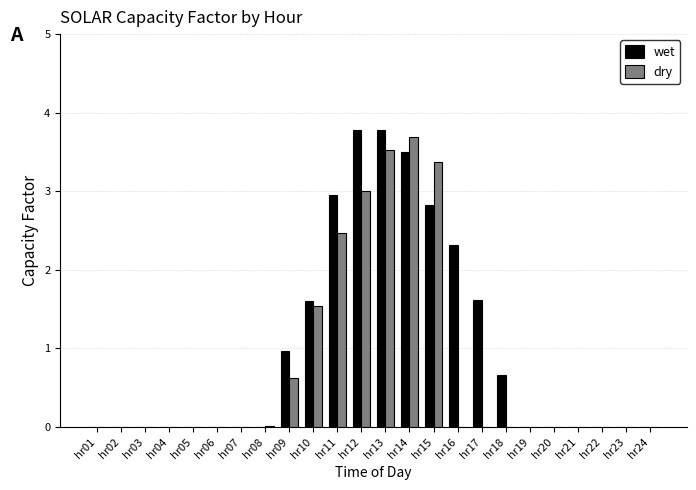

What is the maximum value shown in the chart?

3.8